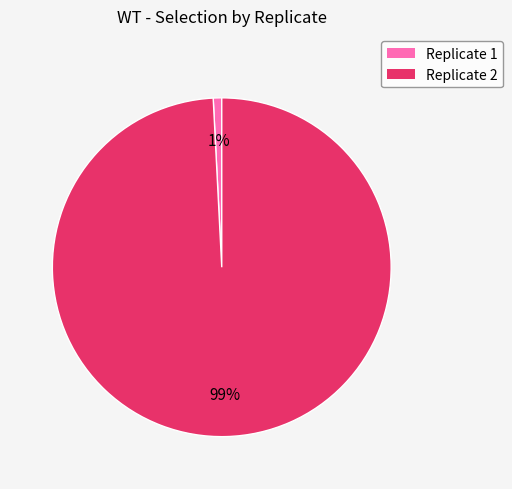

Does any single category account for the majority?

Yes